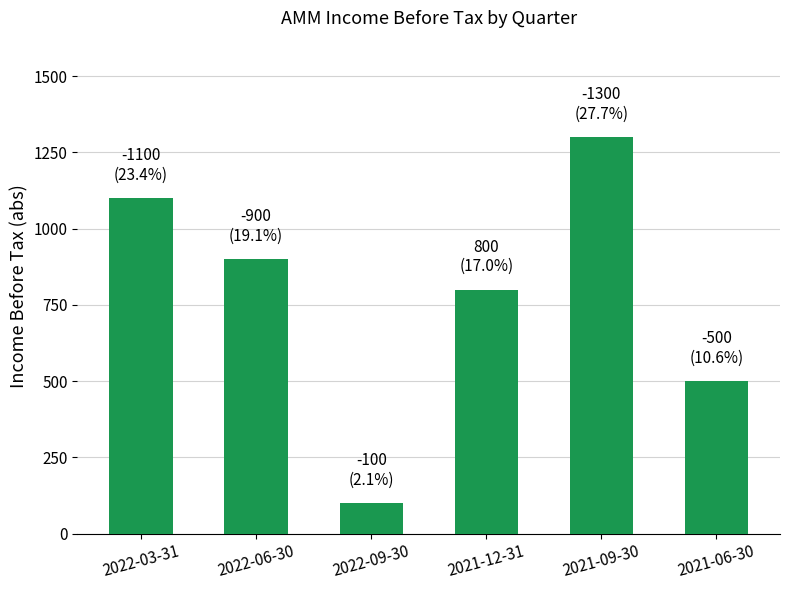

What position from the left is 2021-12-31?

4